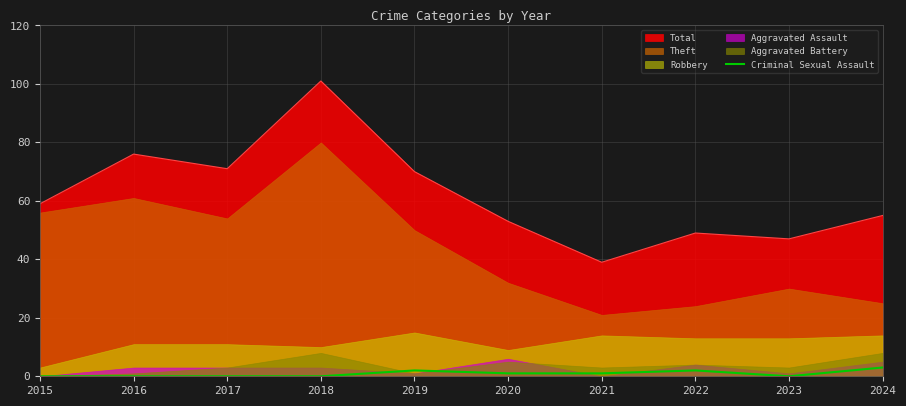

True or false: the data shows 3 at 2019.

False